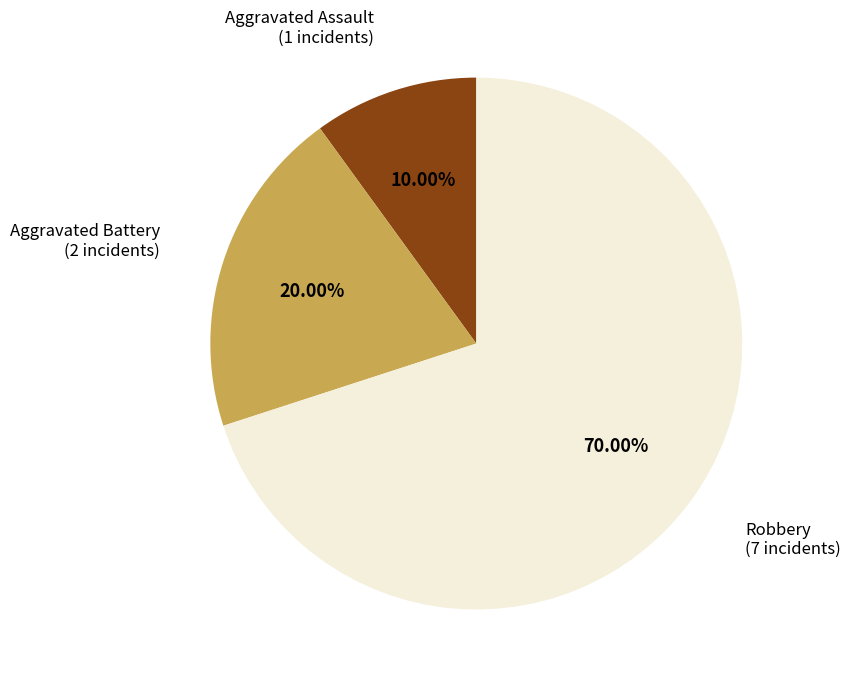

Does Aggravated Battery represent more than half of the total?

No